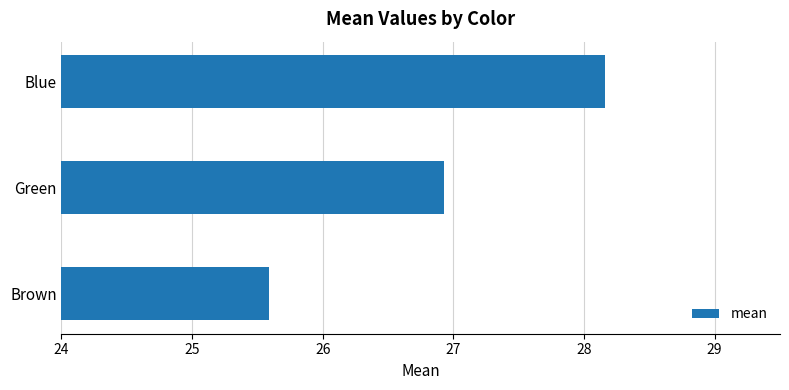

What is the minimum value shown in the chart?

25.6